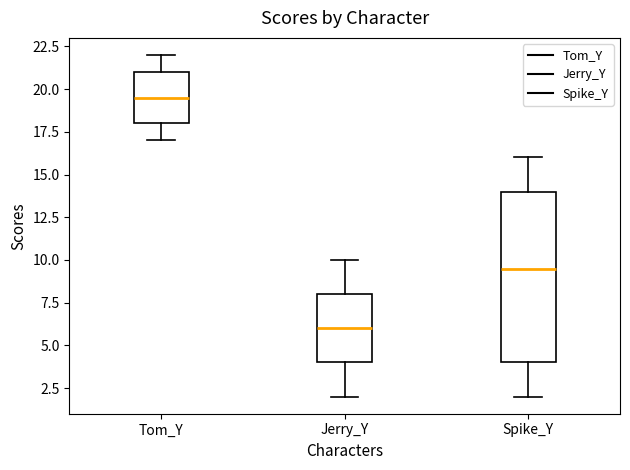

Which box is the tallest, from its lower edge to its upper edge?

Spike_Y